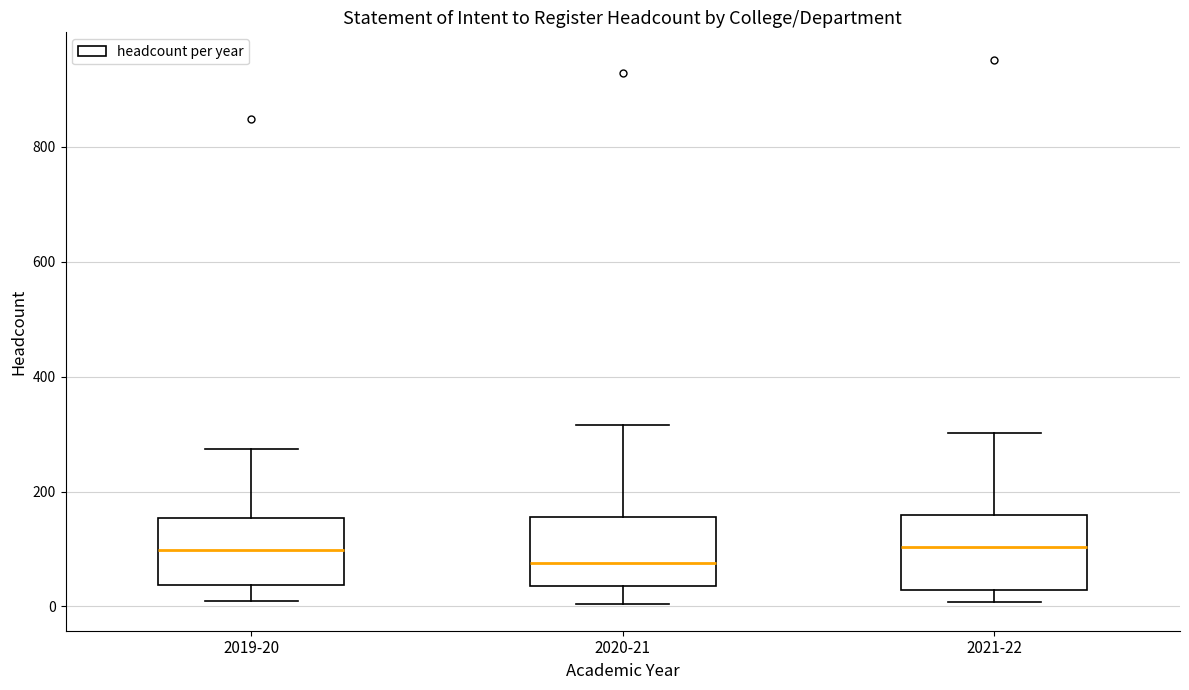

Which box's median line is the lowest?

2020-21